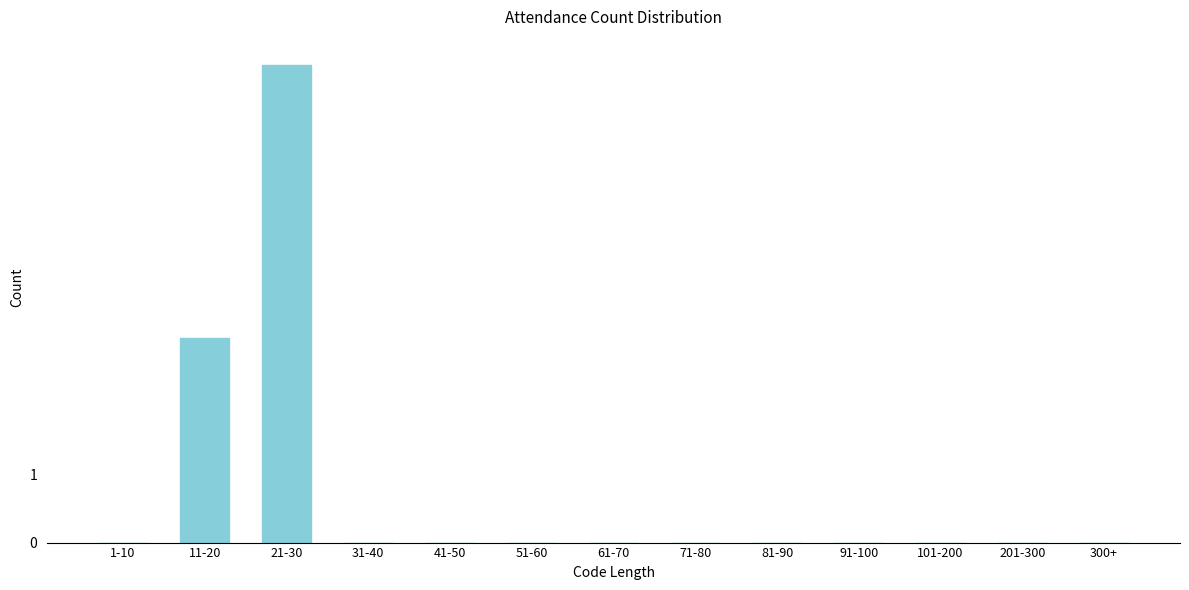

Reading left to right, what are all the values shown in this chart?

1-10=0	11-20=3	21-30=7	31-40=0	41-50=0	51-60=0	61-70=0	71-80=0	81-90=0	91-100=0	101-200=0	201-300=0	300+=0